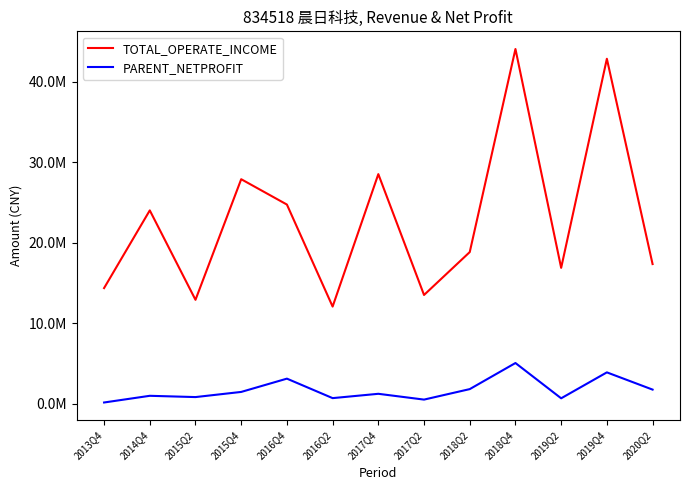

Which series changed the most between 2017Q2 and 2019Q2?

TOTAL_OPERATE_INCOME